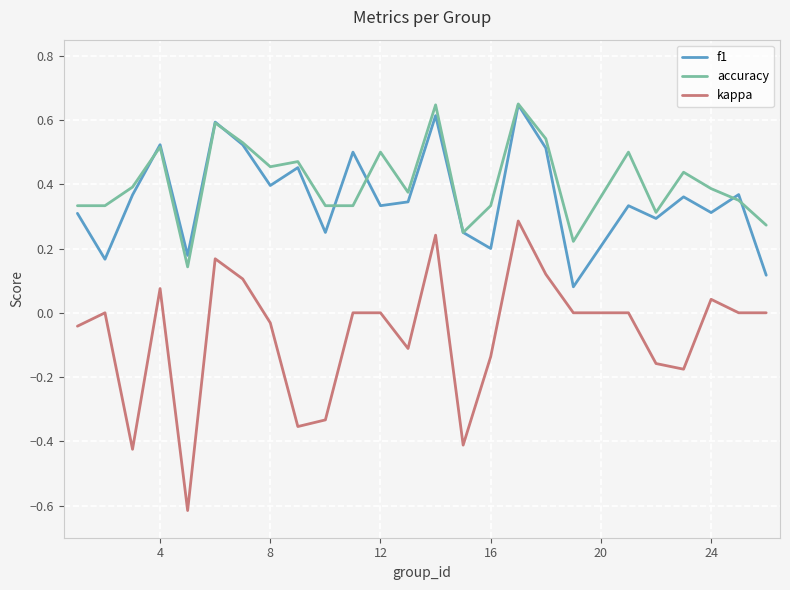

True or false: f1 has more than 1 points higher than both neighbors.

True